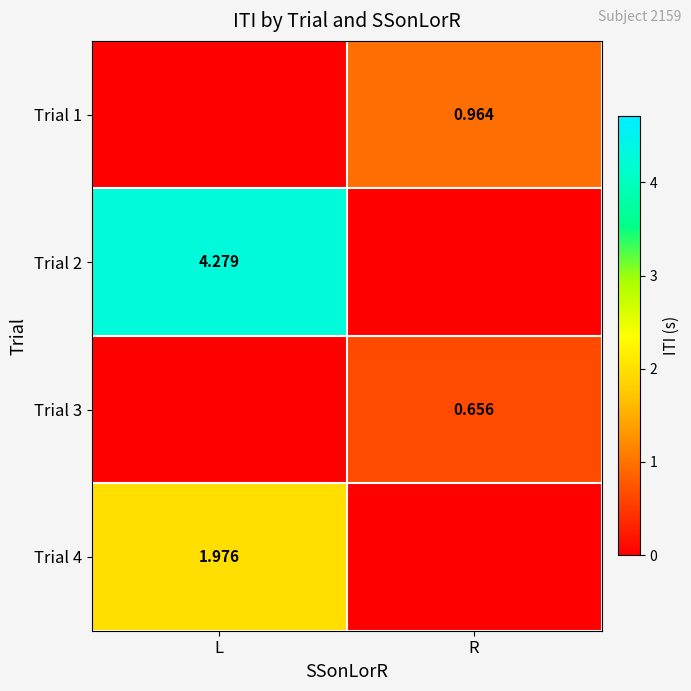

List the labels in order of Trial 2 value, largest first.

L, R